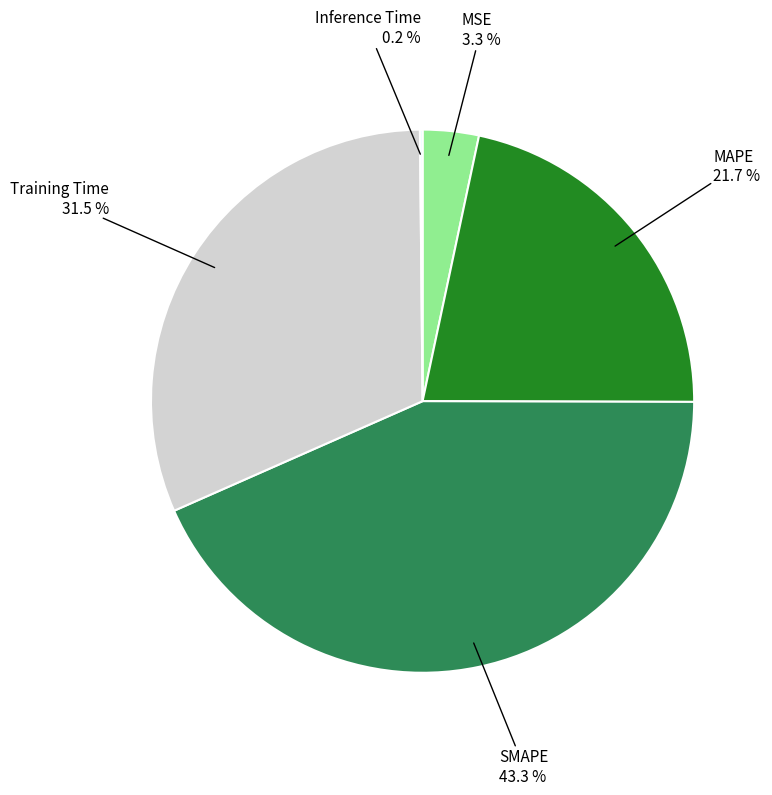

Does any single category account for the majority?

No